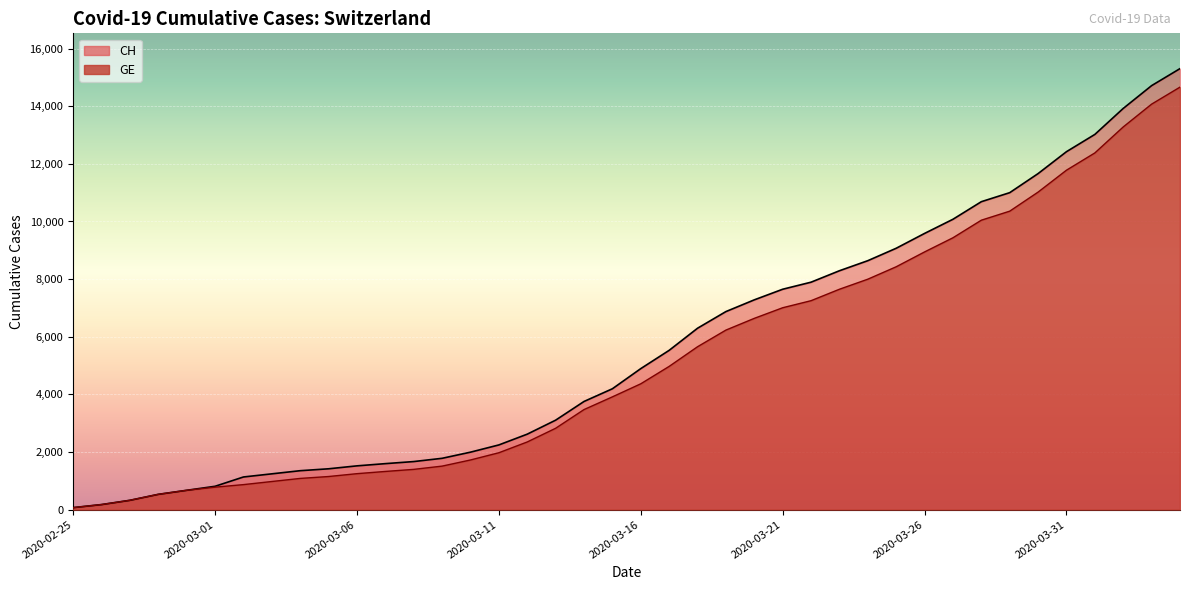

Rank the series by their average value, from lowest to highest.

GE, CH